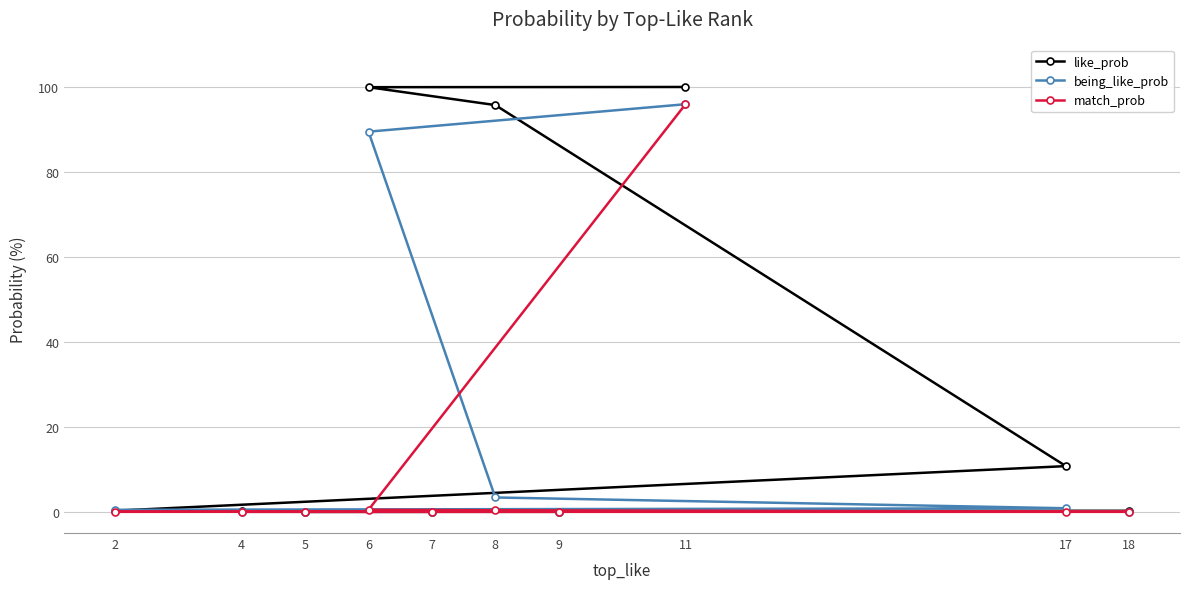

How many positive values does the match_prob series have?

4